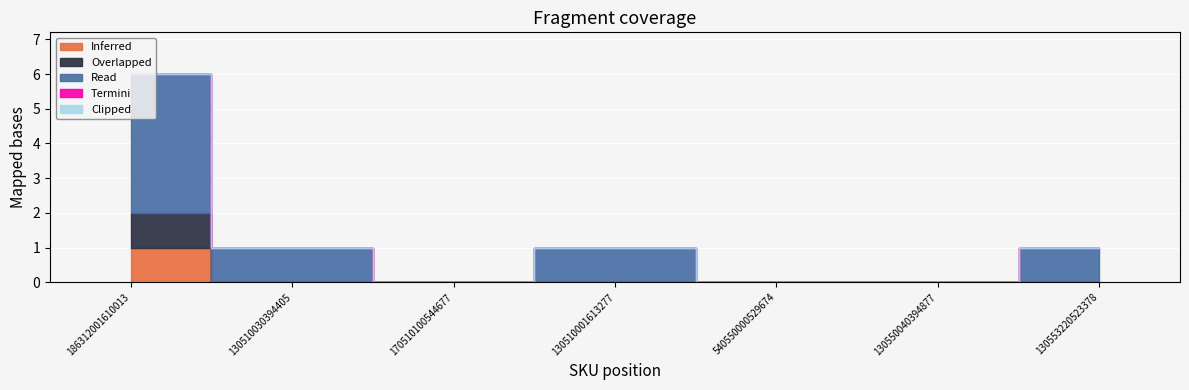

True or false: Inferred has a value of 0 at 170510100544677.

True